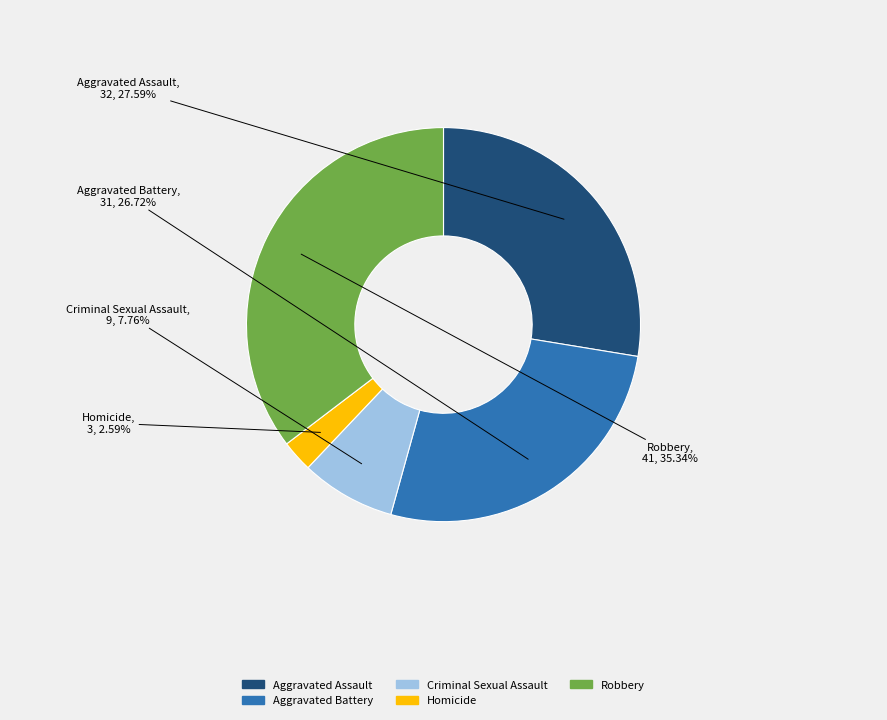

What is the total percentage of Aggravated Battery and Aggravated Assault?

54.3%